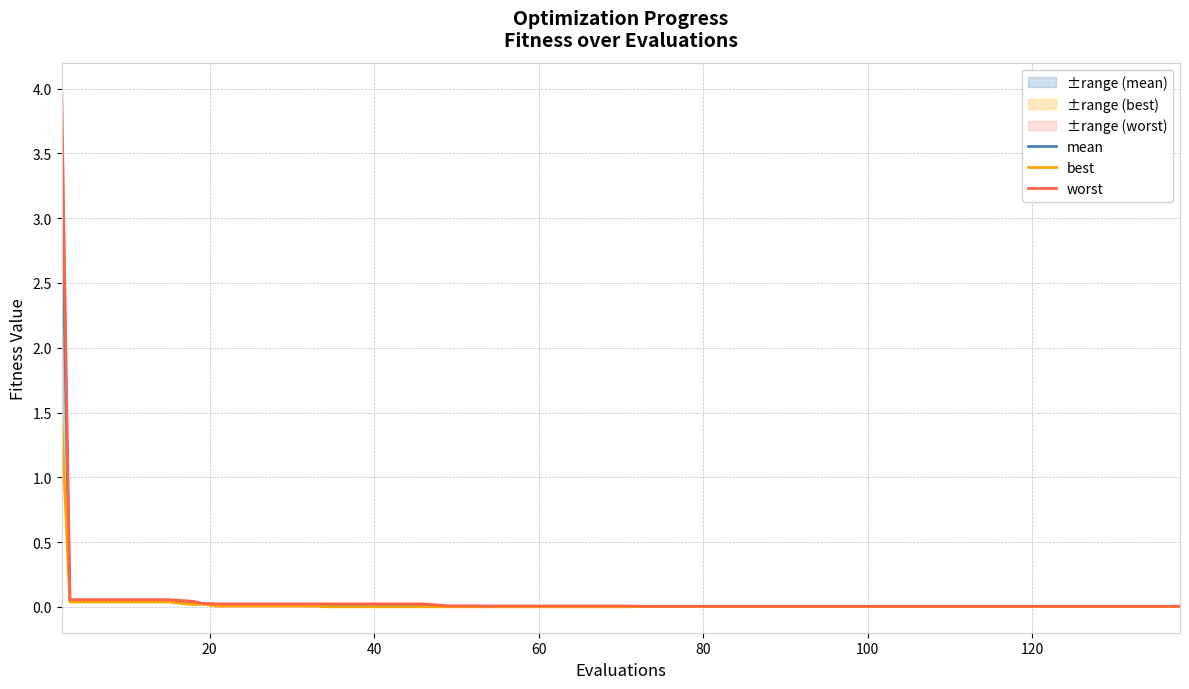

True or false: best and mean cross at least once.

False